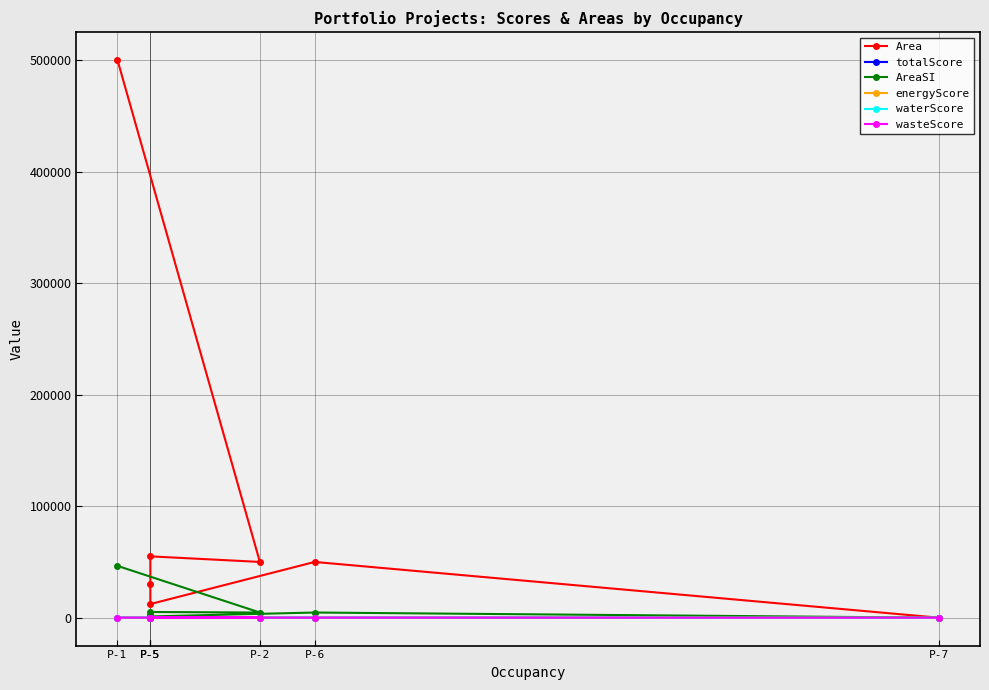

True or false: Area has a value of 30449.0 at P-6.

False